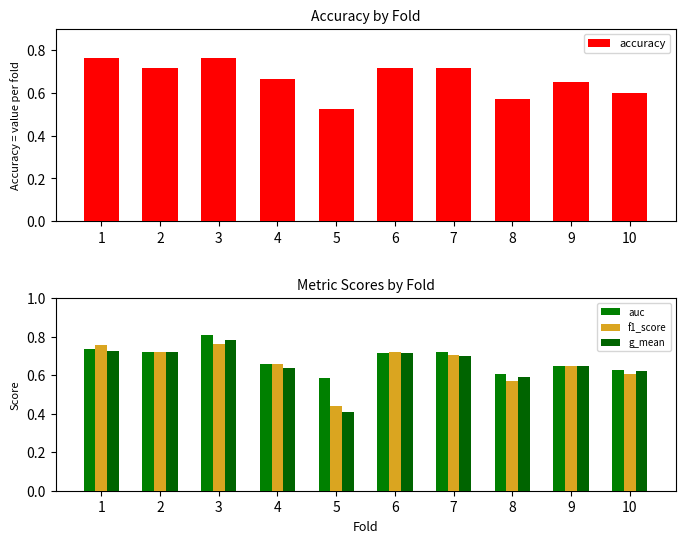

Reading left to right, transcribe all the data shown in this chart.

accuracy: 0.8	0.7	0.8	0.7	0.5	0.7	0.7	0.6	0.7	0.6
auc: 0.7	0.7	0.8	0.7	0.6	0.7	0.7	0.6	0.6	0.6
f1_score: 0.8	0.7	0.8	0.7	0.4	0.7	0.7	0.6	0.6	0.6
g_mean: 0.7	0.7	0.8	0.6	0.4	0.7	0.7	0.6	0.6	0.6